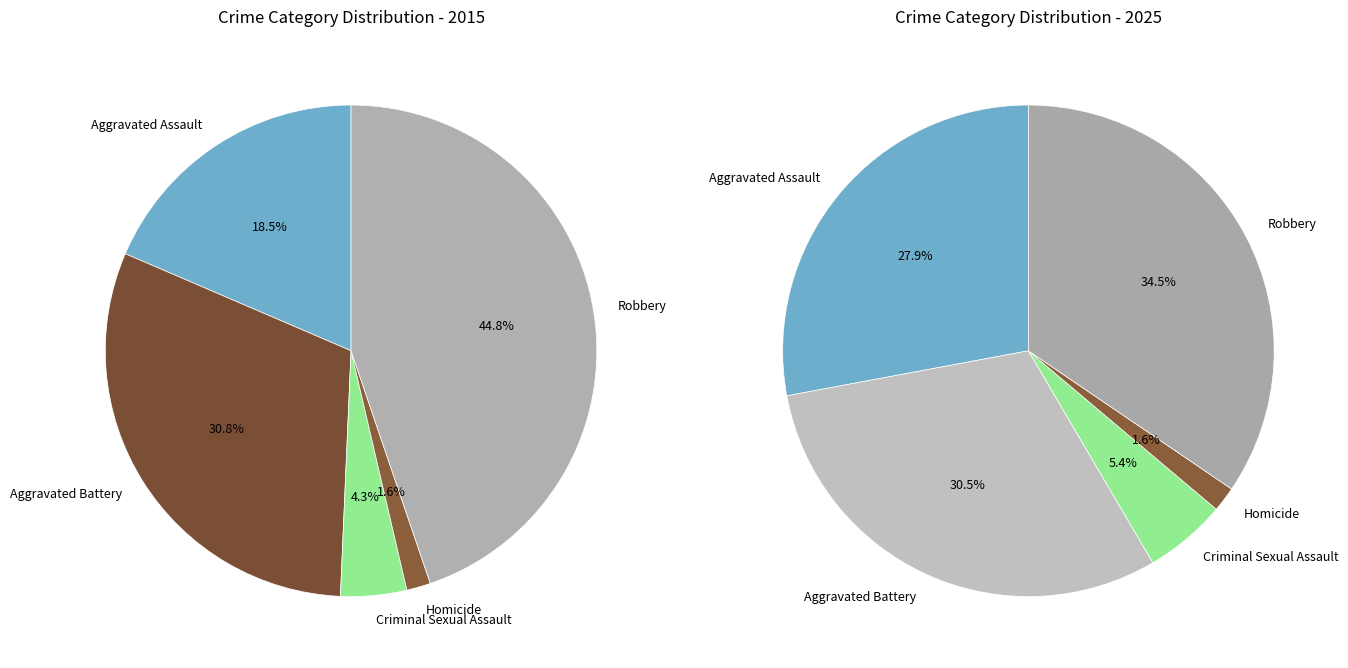

Is it true that Criminal Sexual Assault is 4% of the pie?

True